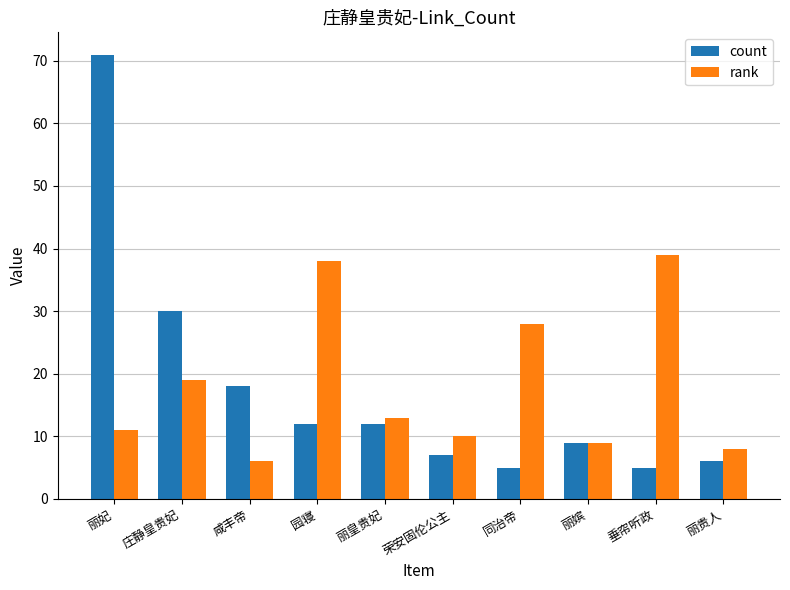

Reading left to right, list all the values displayed in this chart.

count: 丽妃=71	庄静皇贵妃=30	咸丰帝=18	园寝=12	丽皇贵妃=12	荣安固伦公主=7	同治帝=5	丽嫔=9	垂帘听政=5	丽贵人=6
rank: 丽妃=11	庄静皇贵妃=19	咸丰帝=6	园寝=38	丽皇贵妃=13	荣安固伦公主=10	同治帝=28	丽嫔=9	垂帘听政=39	丽贵人=8